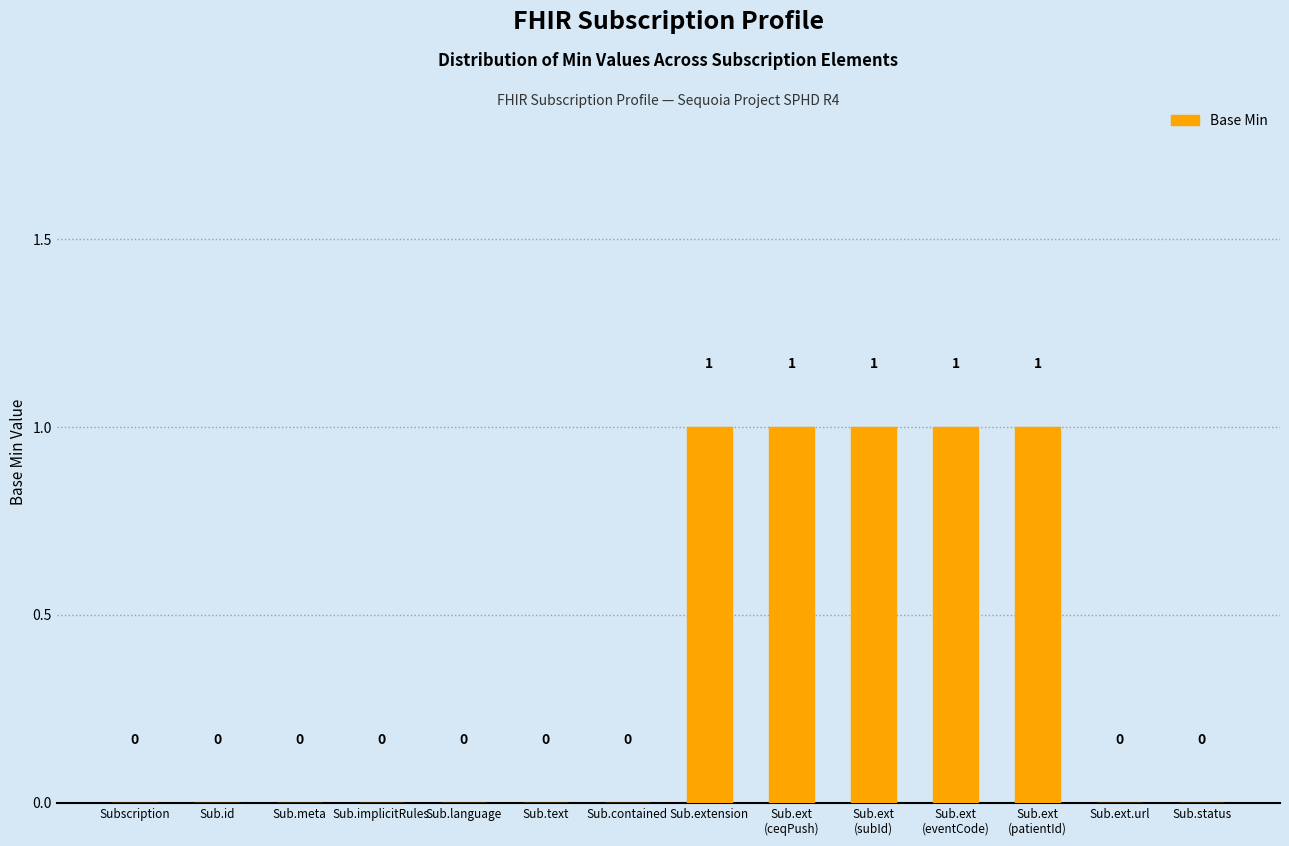

True or false: the data shows 0 at Sub.extension.

False